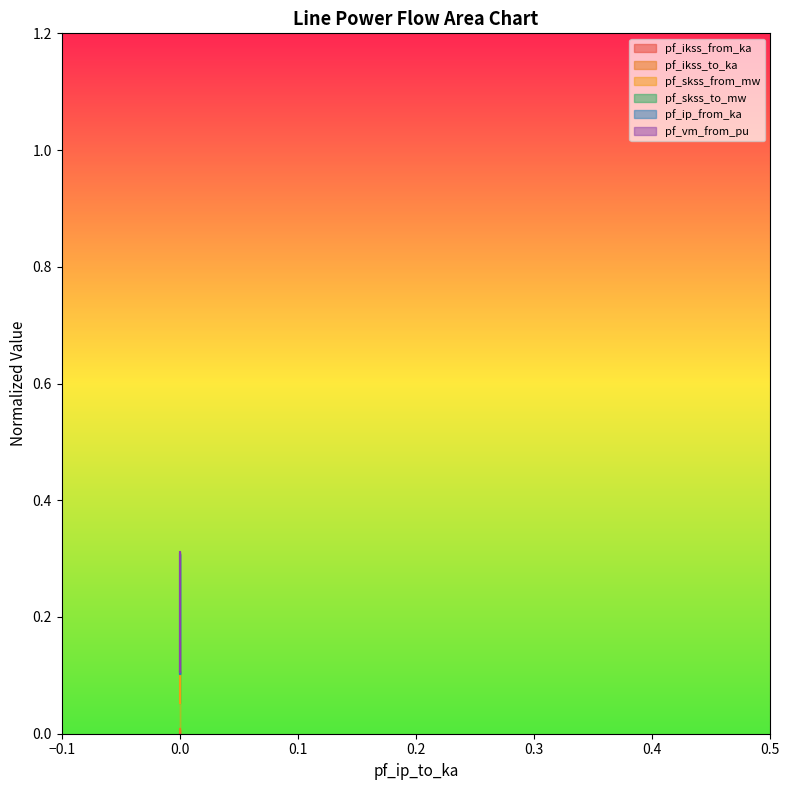

How many pf_ikss_to_ka values are between 0 and 1?

4